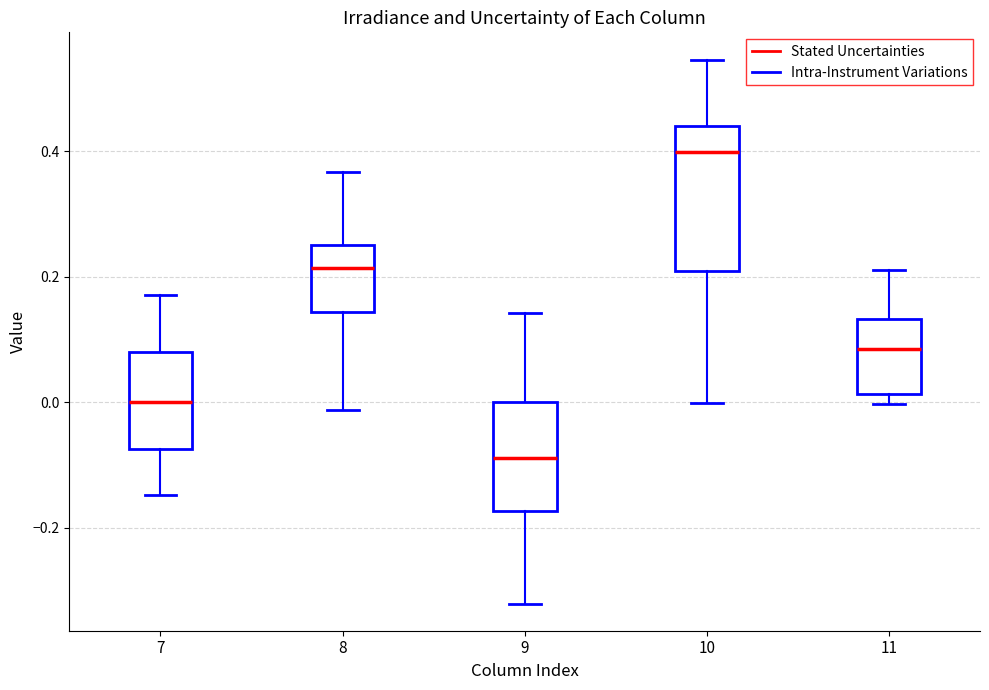

Reading left to right, transcribe this box plot: for each box, give where its median line is, the range the box spans, and where its two whiskers end, as read against the y-axis. The values are not printed on the chart, so give them approximately, as read against the axis.

7: median 0.00, box -0.08 to 0.08, whiskers -0.14 to 0.18
8: median 0.22, box 0.14 to 0.26, whiskers -0.02 to 0.36
9: median -0.08, box -0.18 to 0.00, whiskers -0.32 to 0.14
10: median 0.40, box 0.20 to 0.44, whiskers 0.00 to 0.54
11: median 0.08, box 0.02 to 0.14, whiskers 0.00 to 0.22